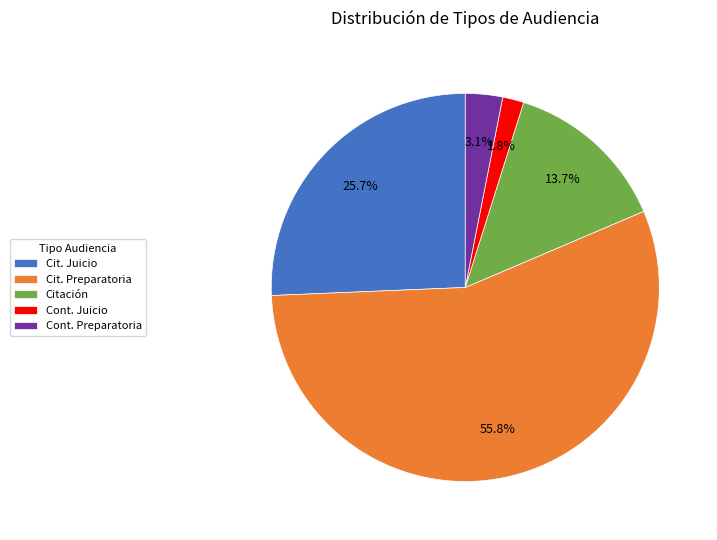

Is there any slice that represents more than half of the pie?

Yes